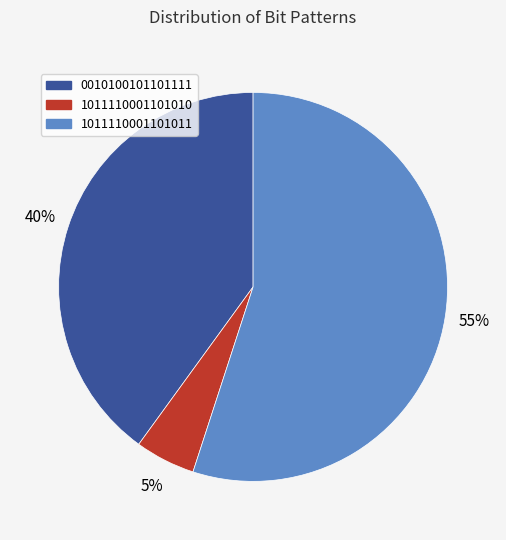

Is there any slice that represents more than half of the pie?

Yes